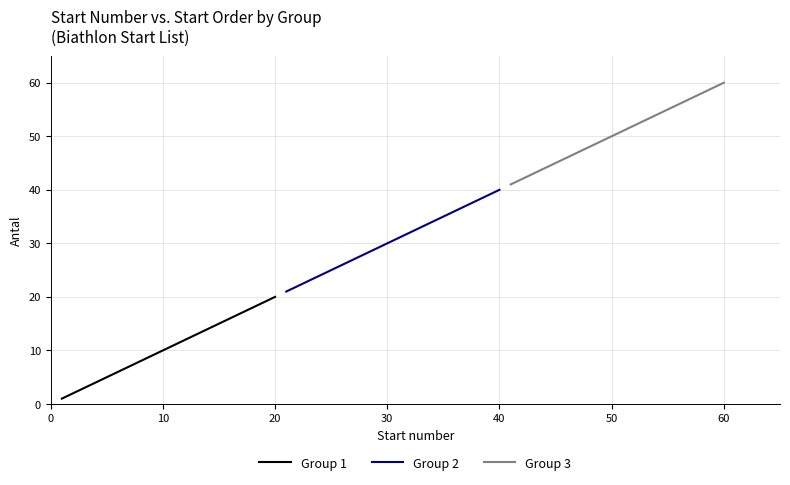

Which series has the largest range (max minus min)?

Group 1